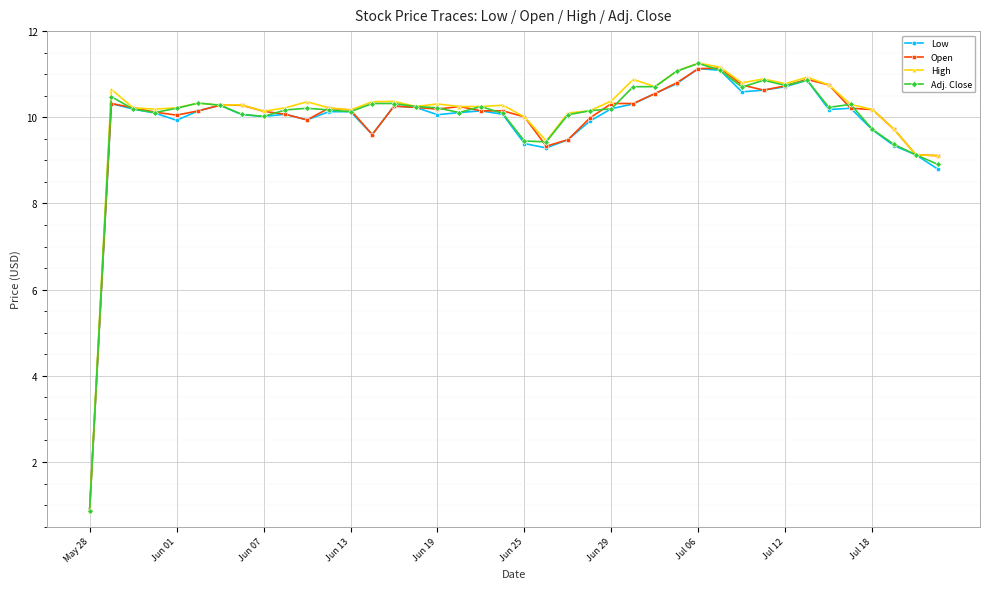

True or false: Low has more than 1 interior local peaks.

True